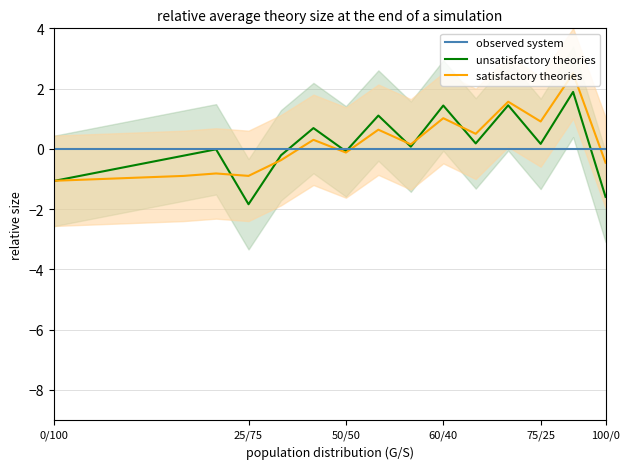

Which series has the widest spread of values?

unsatisfactory theories